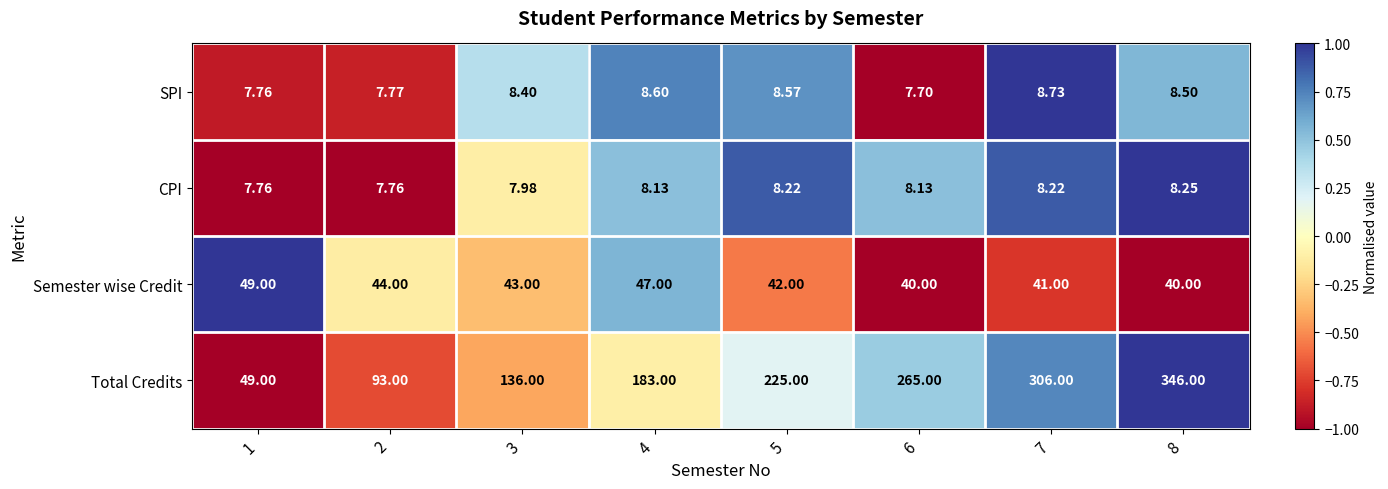

List the series in order of their peak value, highest first.

Total Credits, Semester wise Credit, SPI, CPI